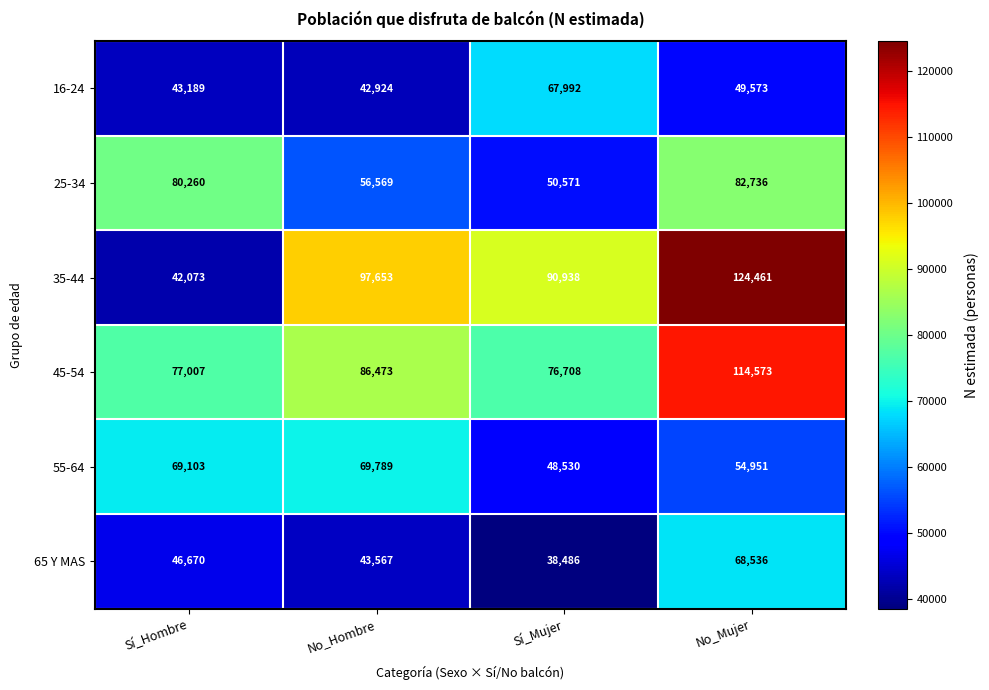

What is the spread (max minus min) of values at Sí_Mujer?

52452